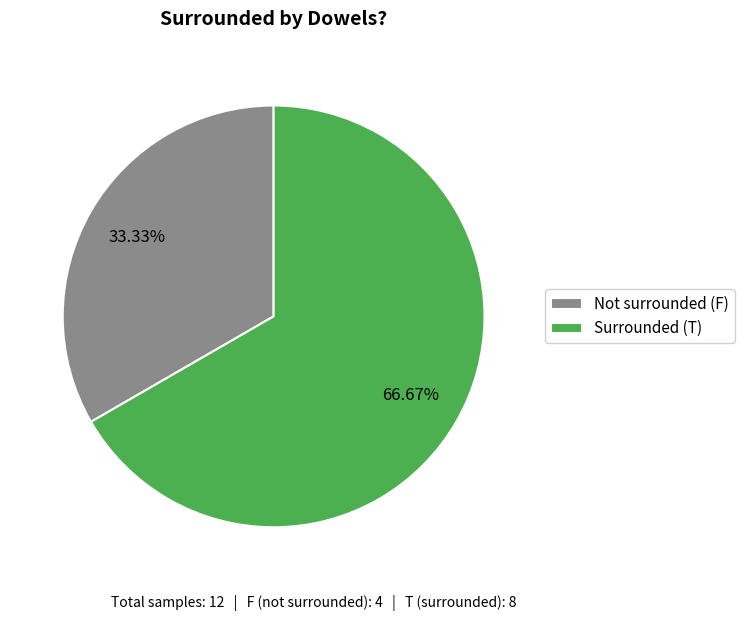

How many slices are in this pie chart?

2